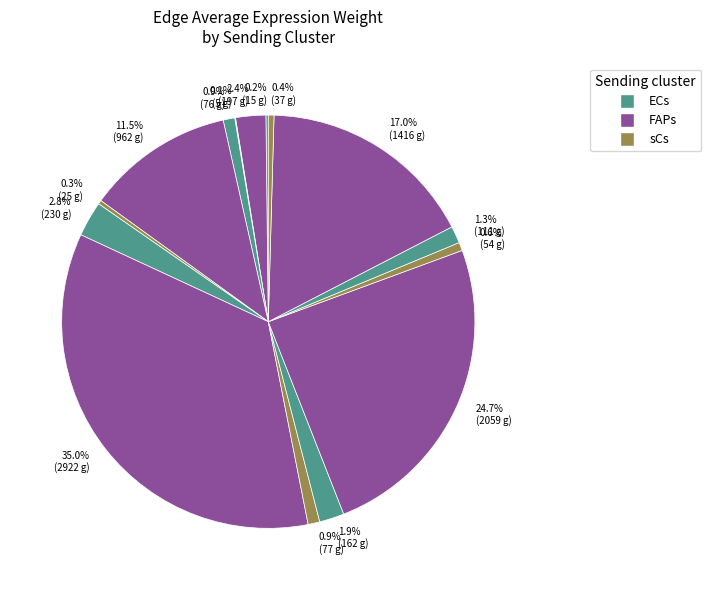

Combined, do 11.5% (962 g) and 0.6% (54 g) account for over 50%?

No